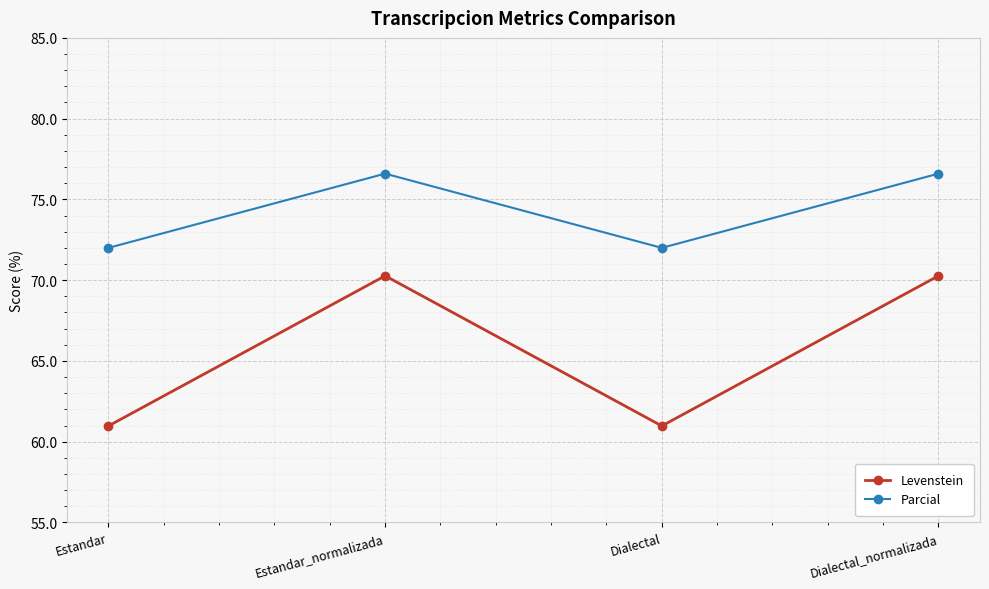

Reading left to right, extract all data points from this chart.

Levenstein: Estandar=61.0	Estandar_normalizada=70.3	Dialectal=61.0	Dialectal_normalizada=70.3
Parcial: Estandar=72.0	Estandar_normalizada=76.6	Dialectal=72.0	Dialectal_normalizada=76.6